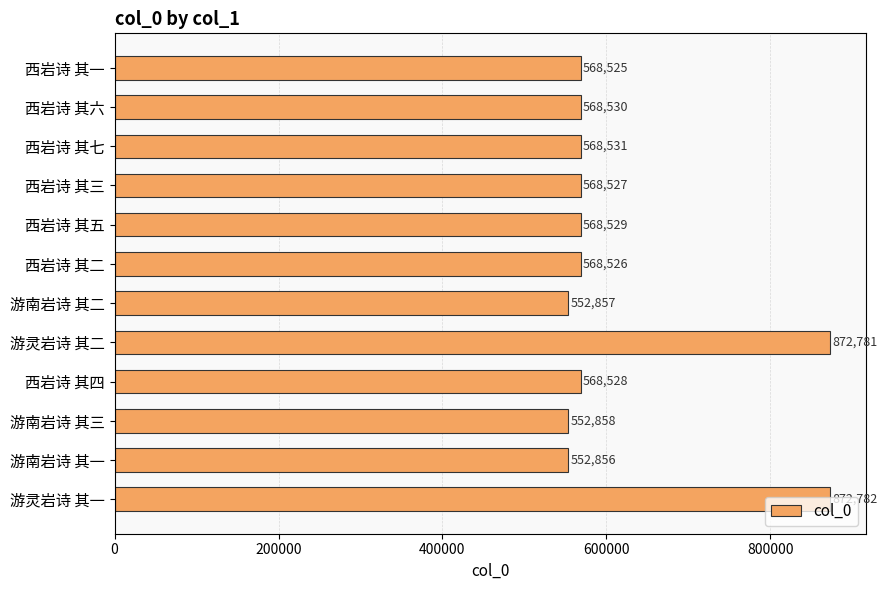

What is the average value?

615319